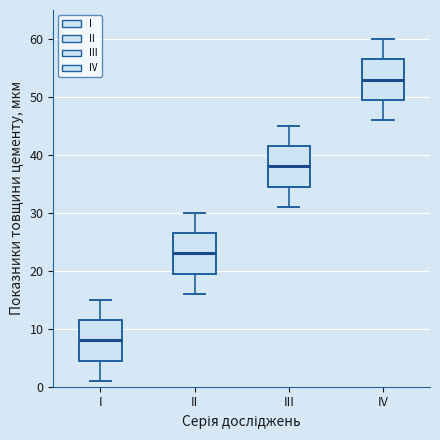

Which box's median line is the highest?

IV